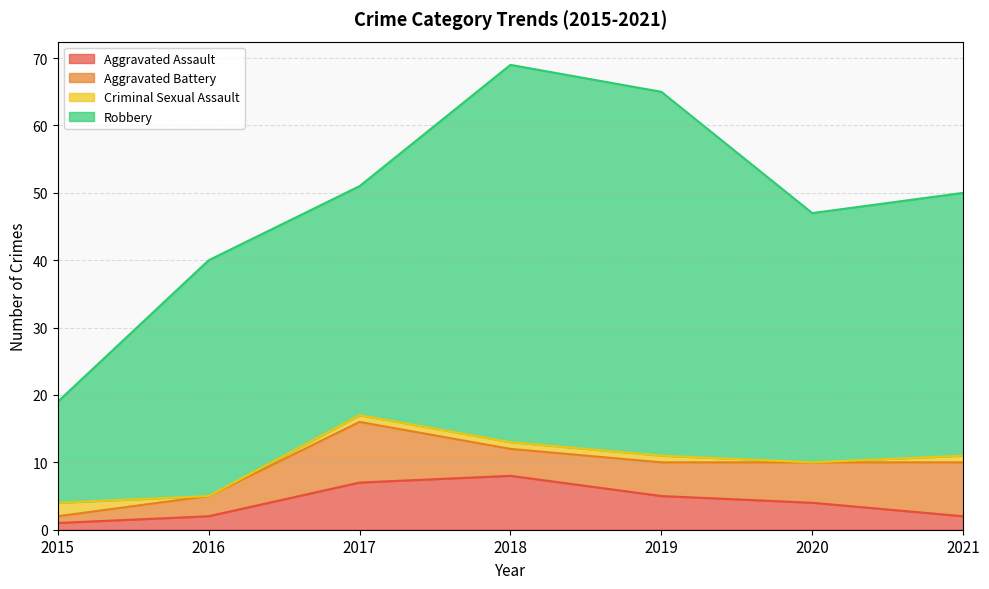

True or false: Robbery and Criminal Sexual Assault cross at least once.

False